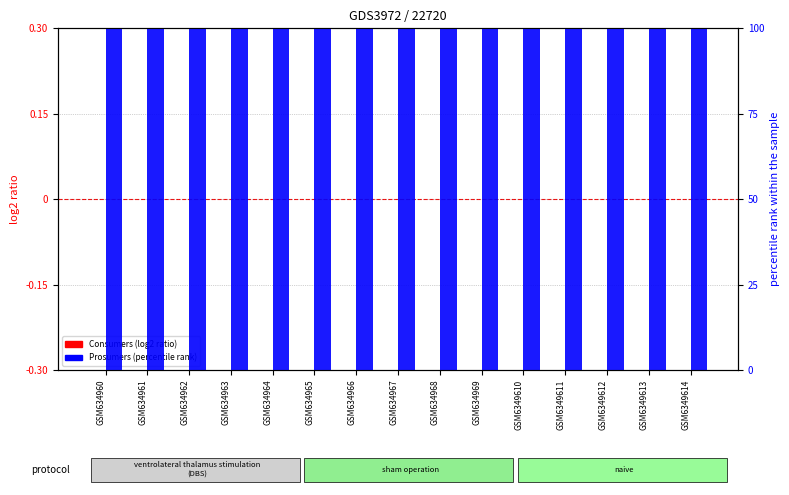

How many categories are shown in the chart?

15